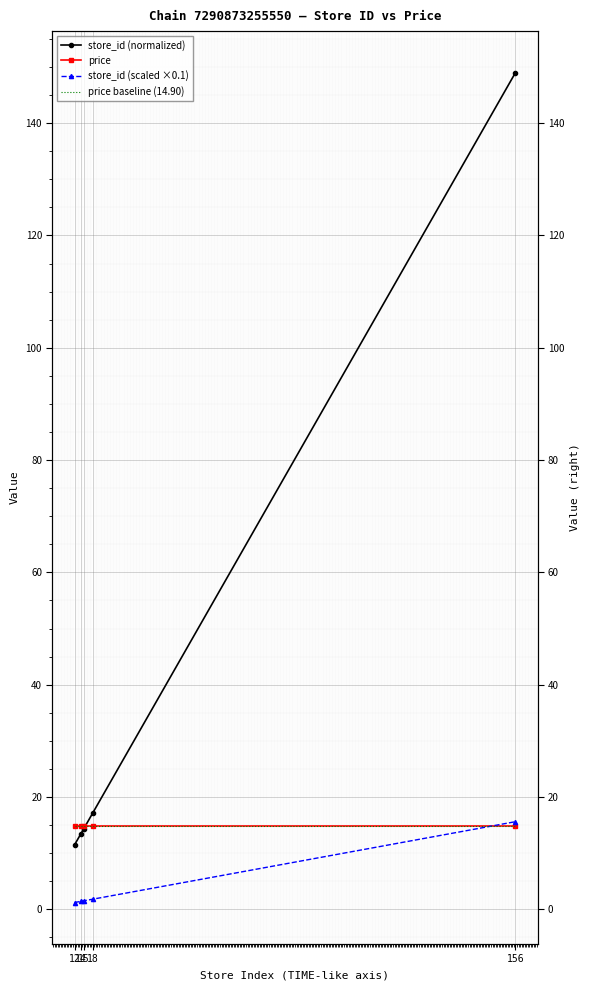

Is it true that store_id (scaled ×0.1) equals 1.4 at 14?

True